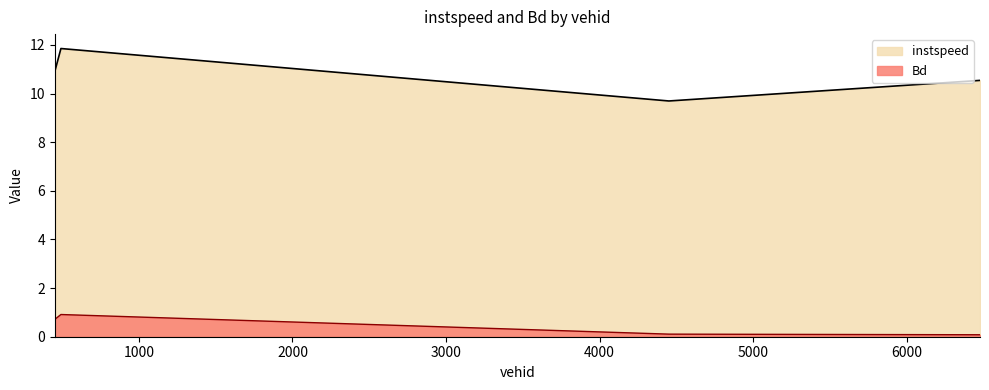

Where is the first local maximum for Bd?

492.0